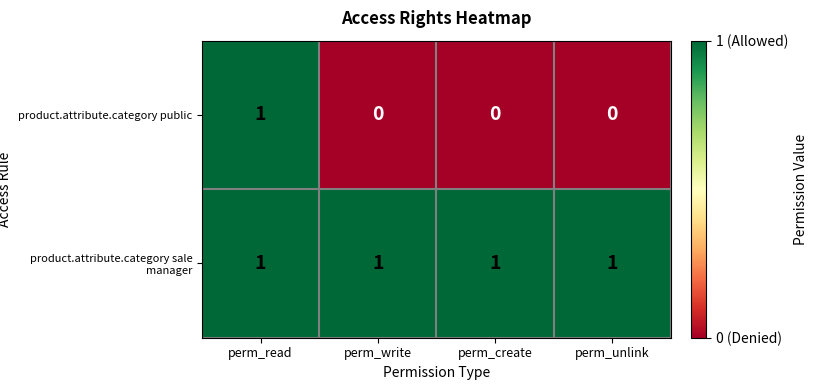

Rank the series at perm_create from lowest to highest value.

product.attribute.category public, product.attribute.category sale manager